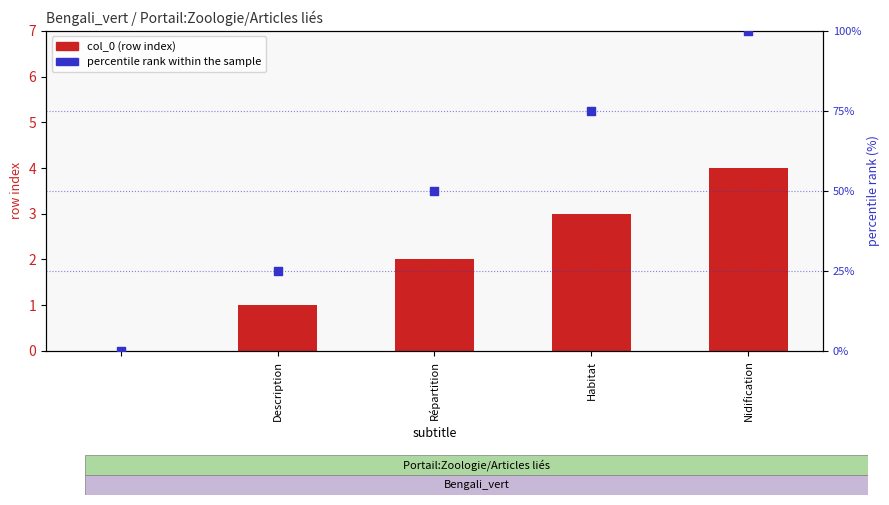

Which series reaches the maximum Y coordinate?

percentile rank within the sample